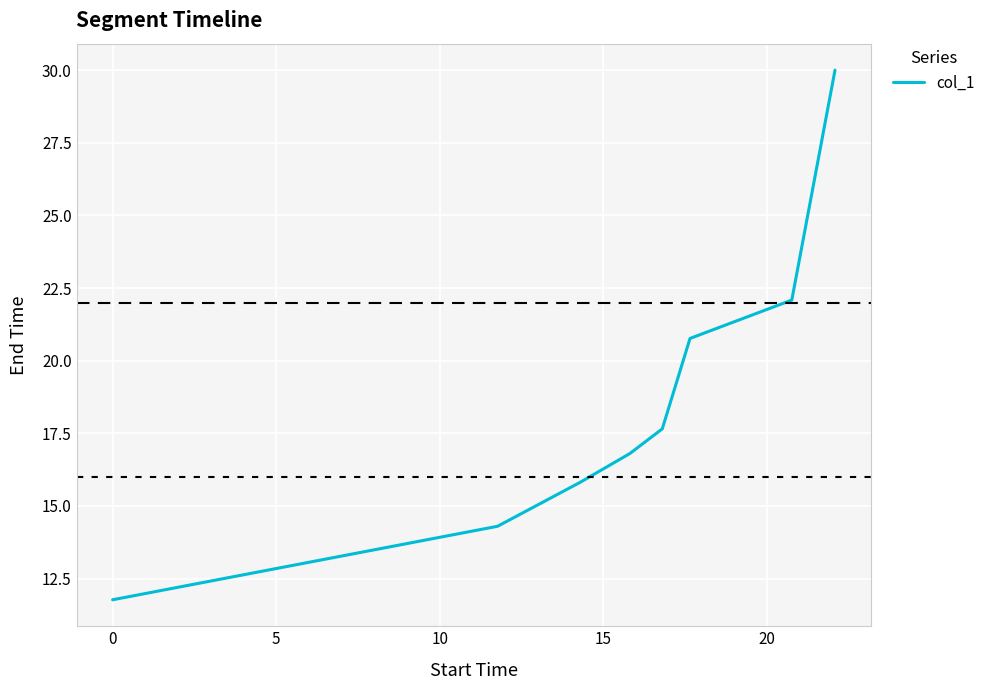

What is the greatest value displayed?

30.0